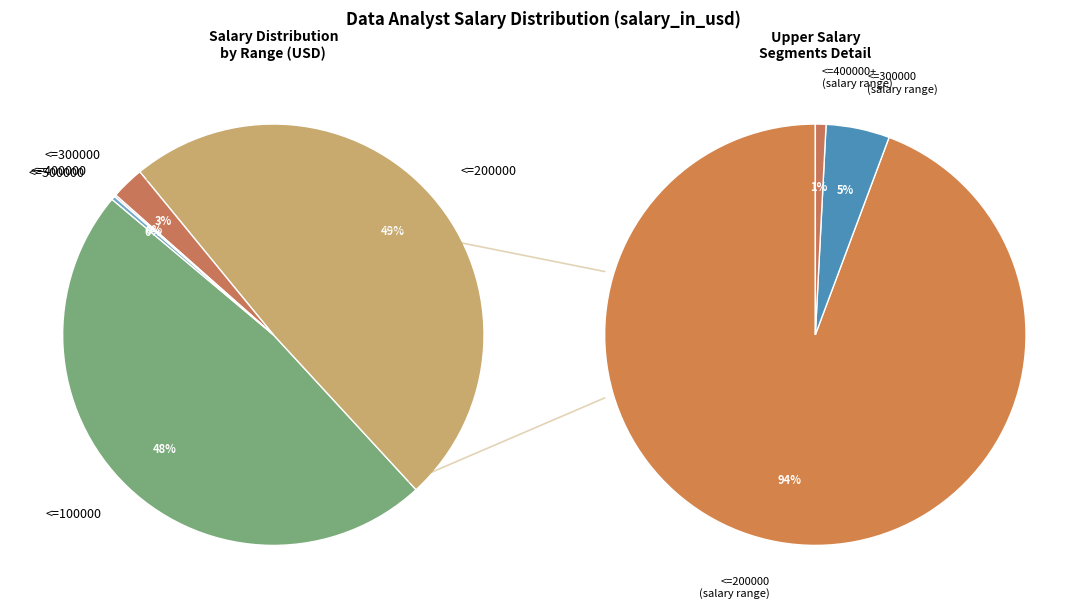

How much of the chart is everything except <=300000?

97.5%